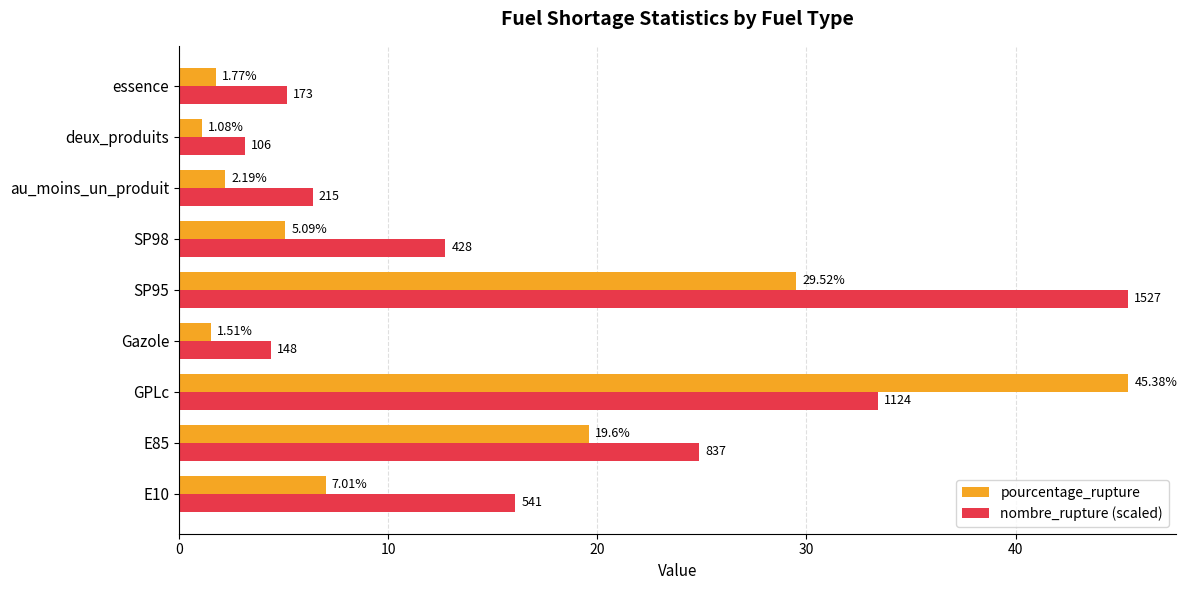

What is the difference between the second highest and second lowest values in the pourcentage_rupture series?

28.0